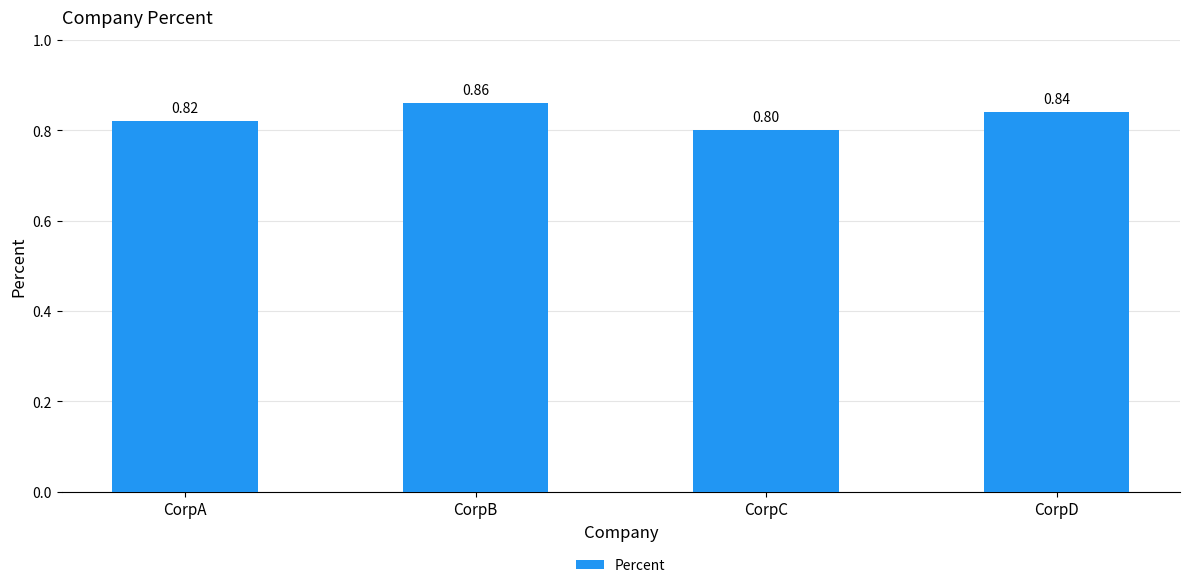

True or false: the data shows 1.3 at CorpC.

False